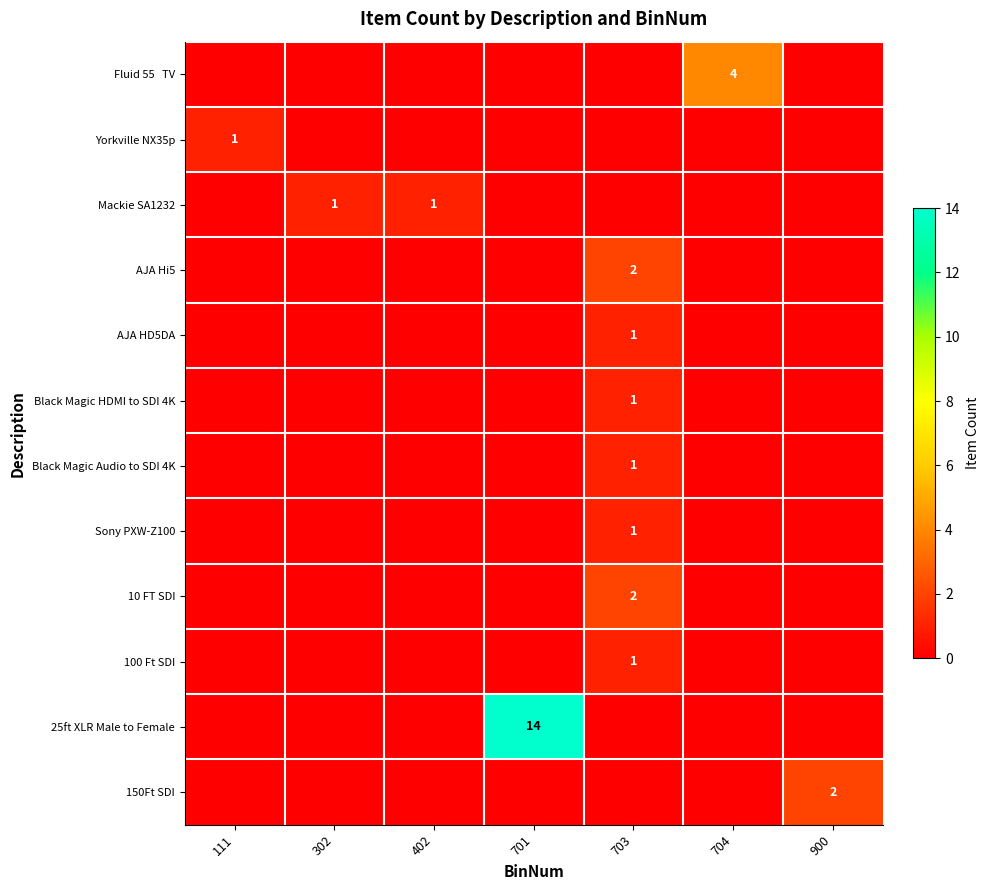

How many values in the 25ft XLR Male to Female series exceed 0?

1